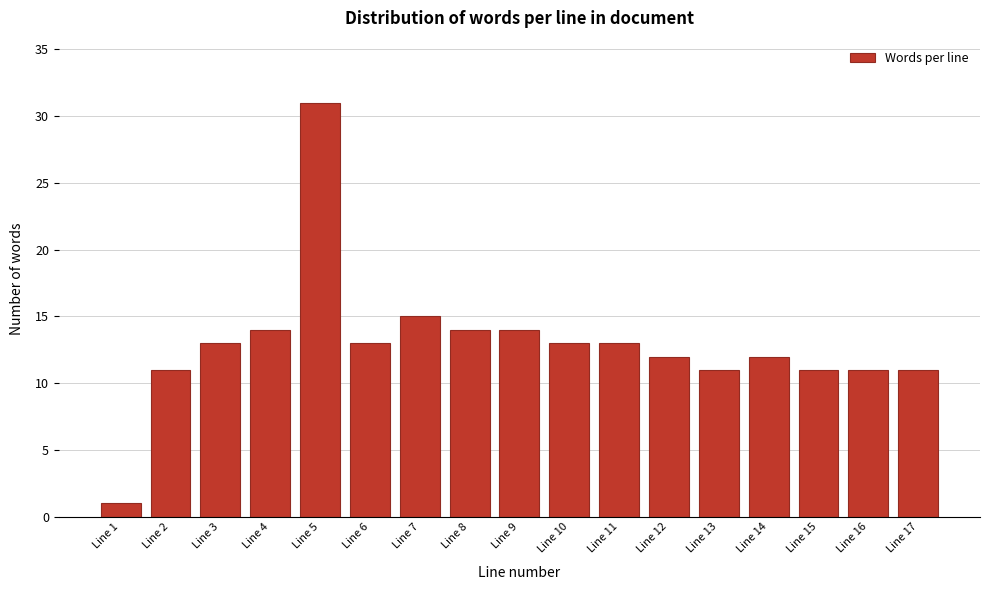

Reading right to left, extract all data points from this chart.

11	11	11	12	11	12	13	13	14	14	15	13	31	14	13	11	1